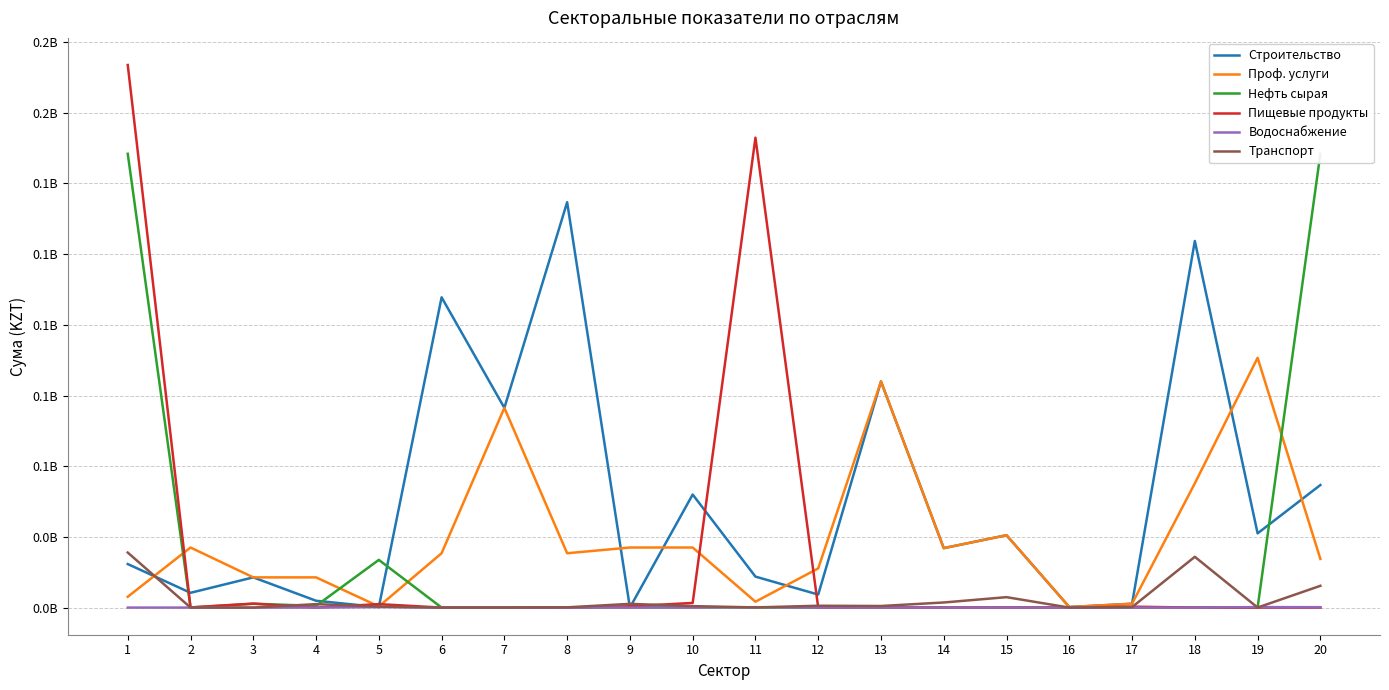

True or false: Транспорт and Нефть сырая cross at least once.

True